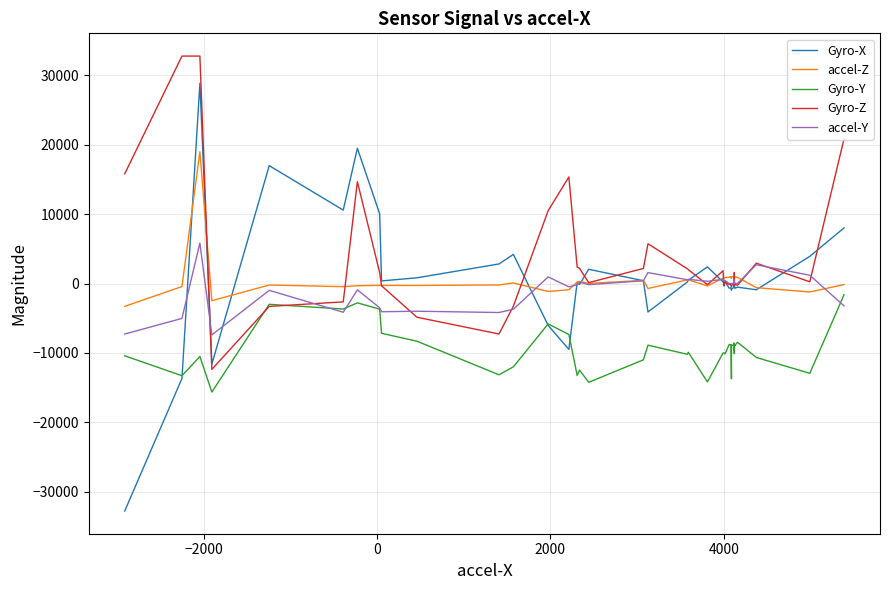

What is the difference between the second highest and minimum values in the Gyro-X series?

52254